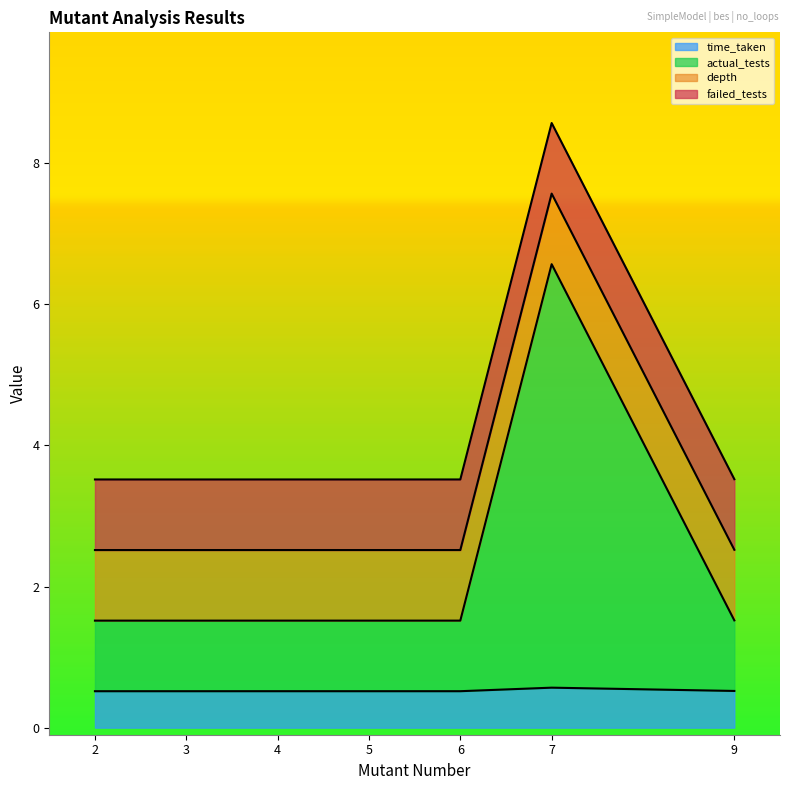

How many time_taken values are between 0 and 1?

7